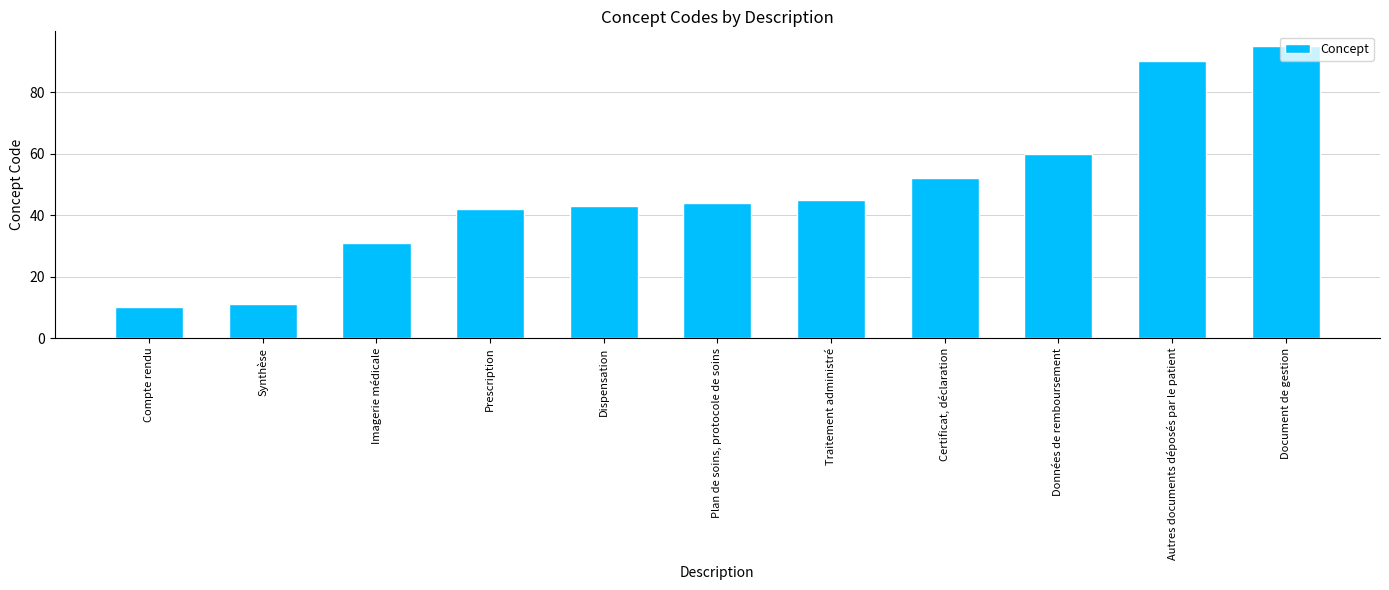

Is it true that the value at Compte rendu is 10?

True